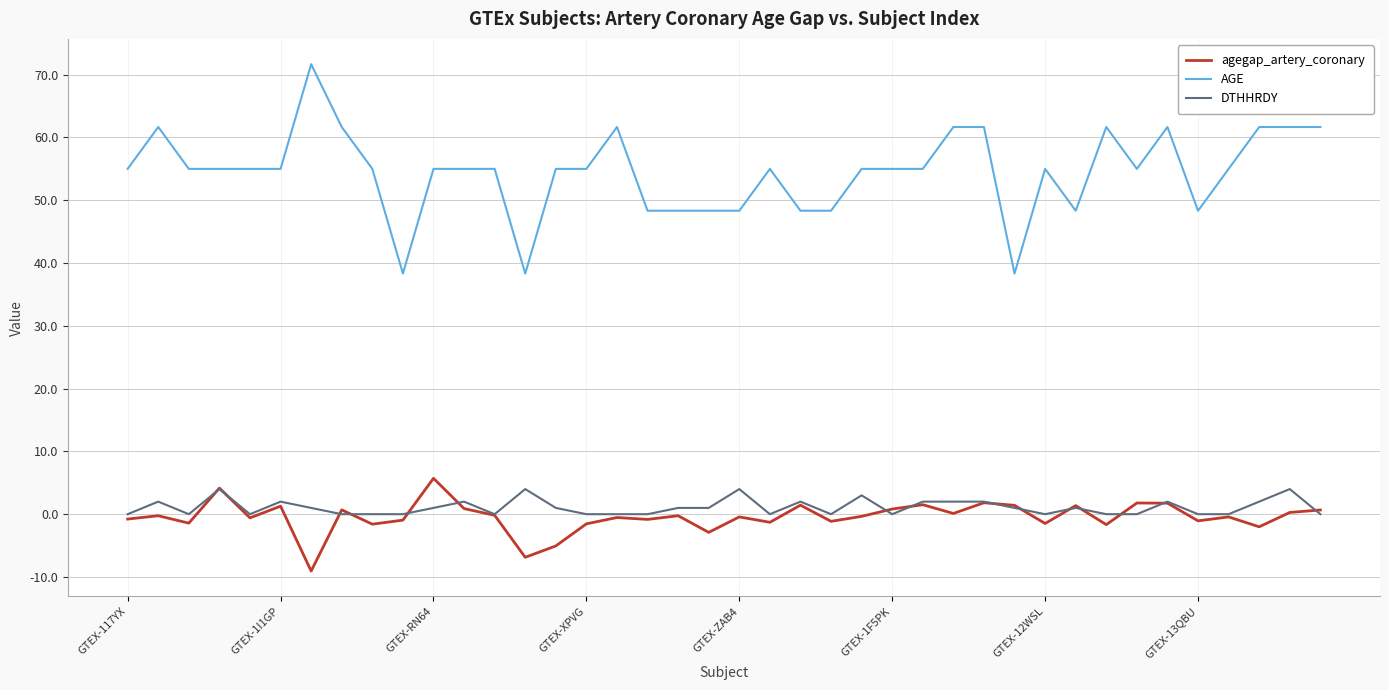

How many categories are shown in the chart?

40